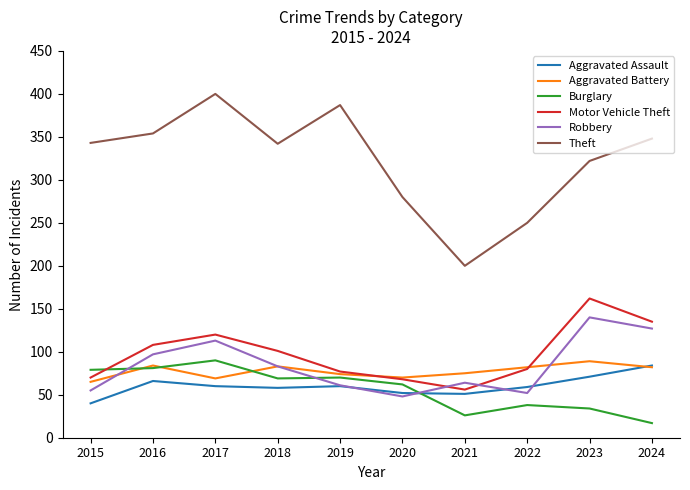

What value does the Aggravated Battery series have at 2019?

74